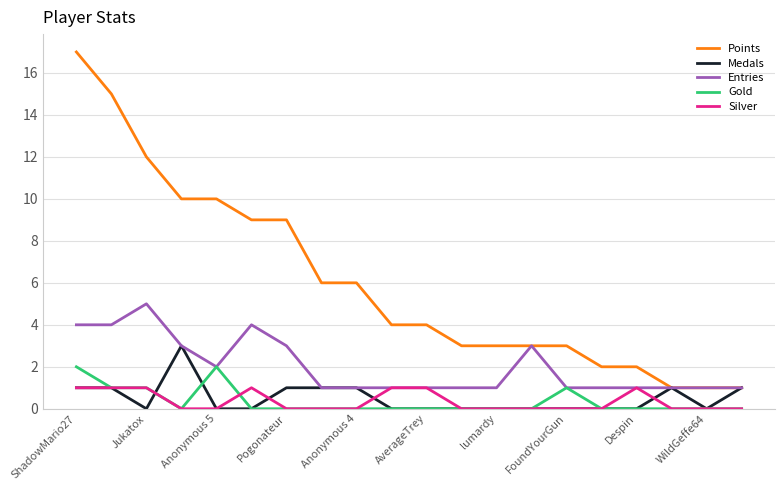

What is the maximum value for Medals?

3